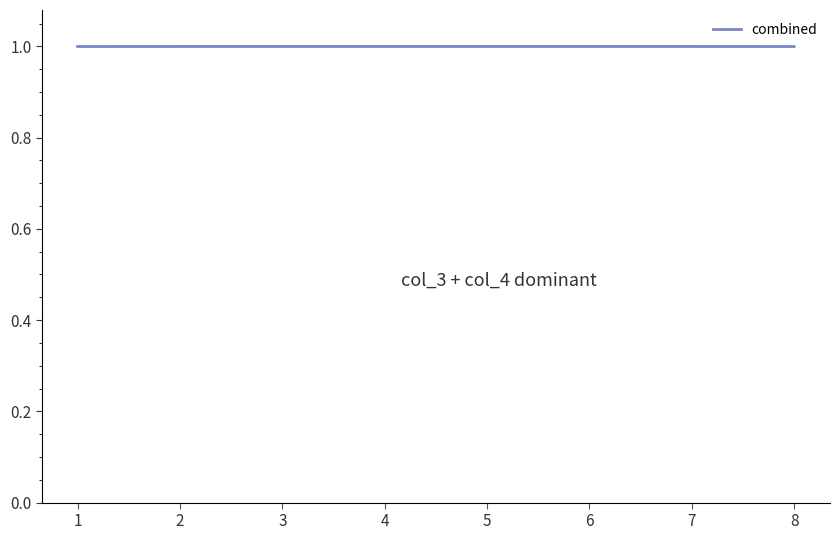

Reading left to right, what are all the values shown in this chart?

1=1.0	2=1.0	3=1.0	4=1.0	5=1.0	6=1.0	7=1.0	8=1.0